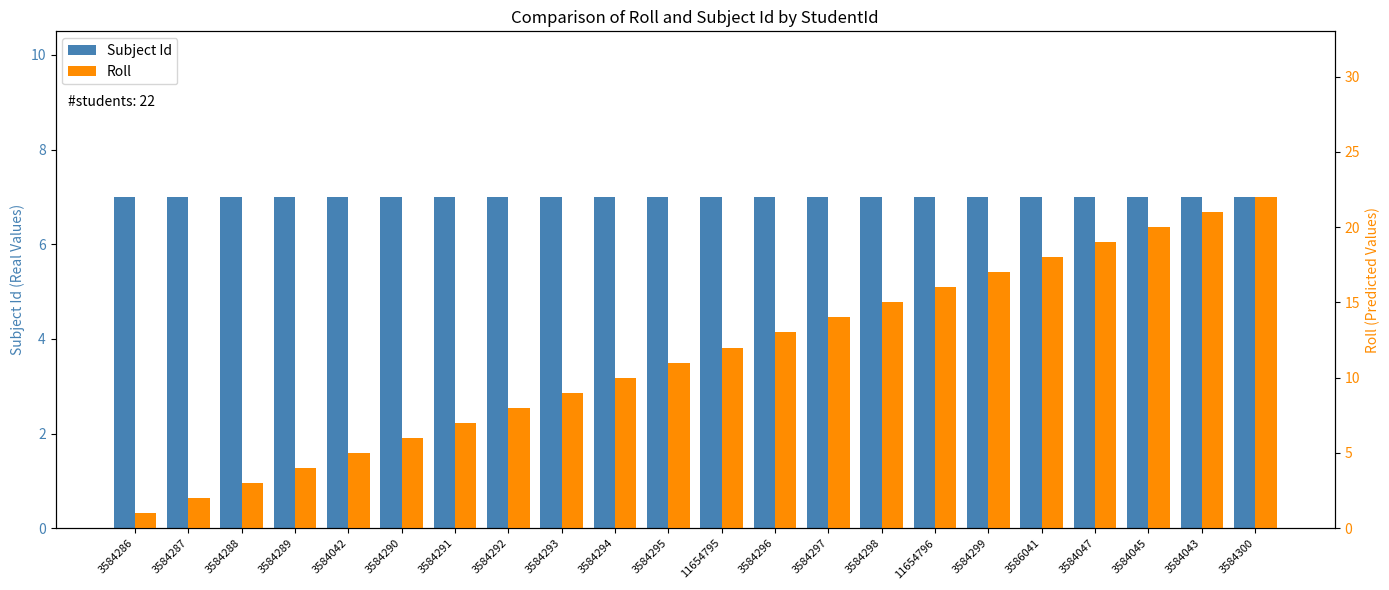

The Roll series shows 4 at 3584289. True or false?

True